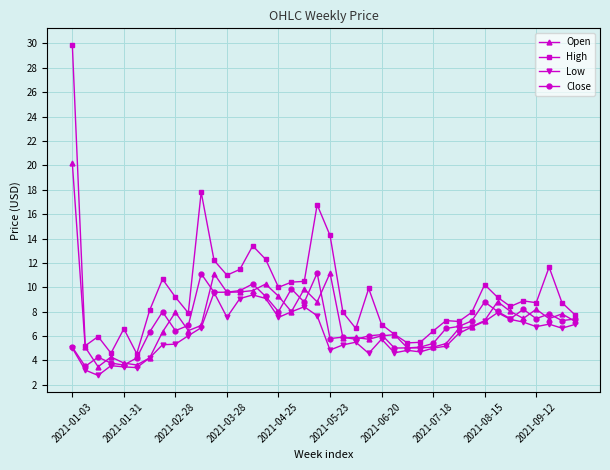

What is the minimum value for Low?

2.8